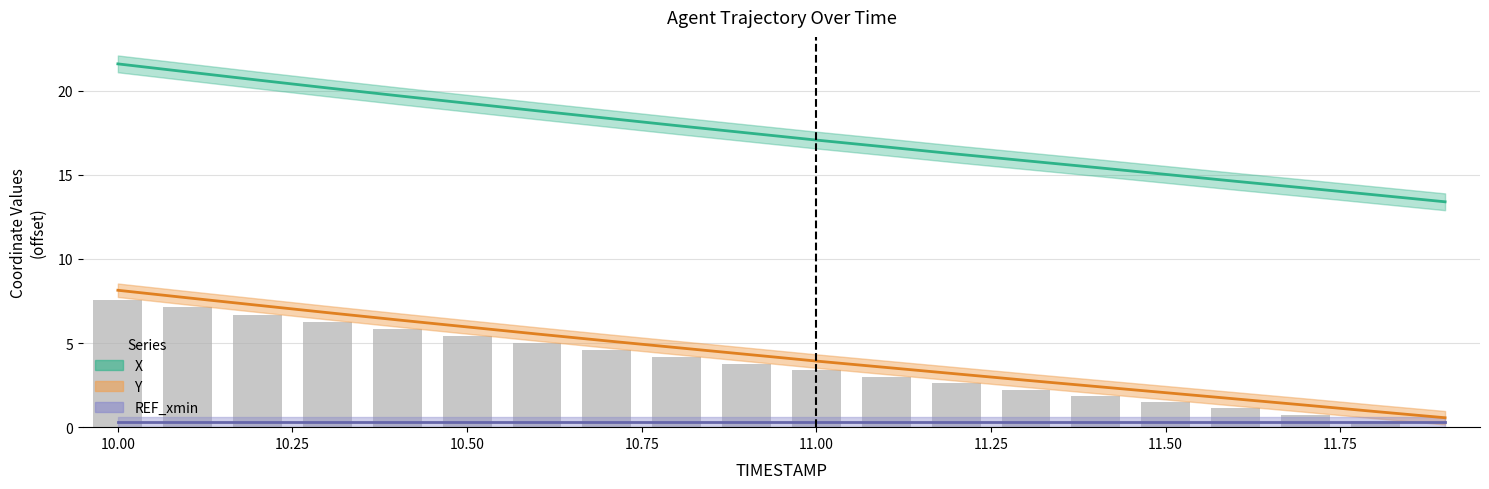

The value of X at 11.4 is 15.4. True or false?

True